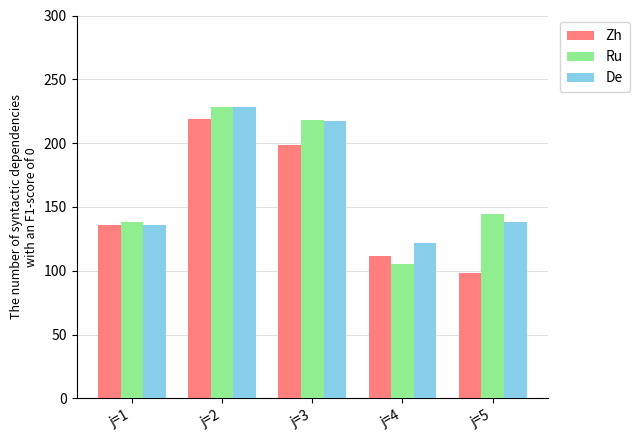

Reading right to left, what are all the values shown in this chart?

Zh: 98.5	111.5	198.5	219.0	135.5
Ru: 144.5	105.5	218.0	228.5	138.5
De: 138.0	122.0	217.0	228.0	136.0